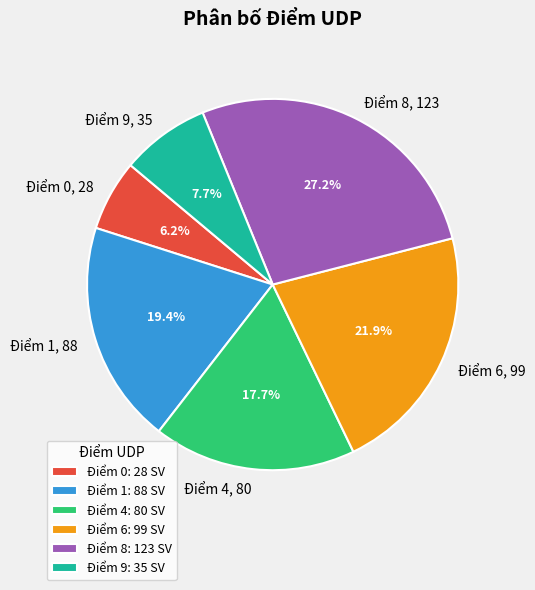

What is the total percentage of Điểm 0 and Điểm 1?

25.6%